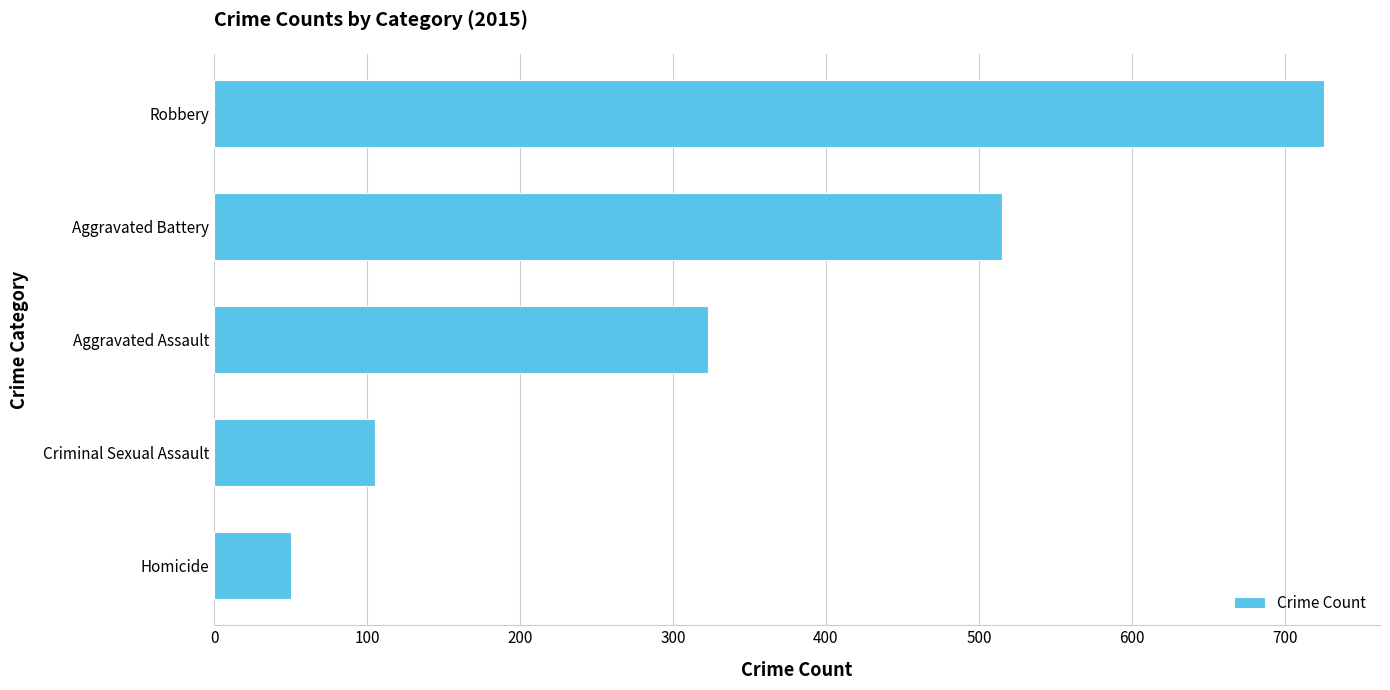

The value at Aggravated Battery is 515. True or false?

True